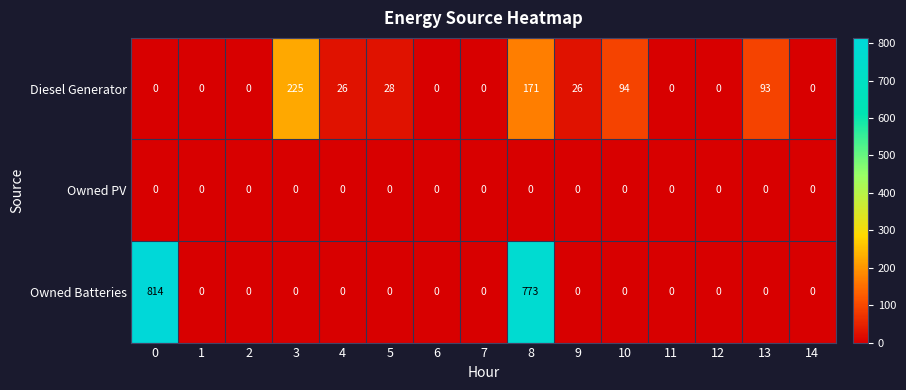

Which series has the largest range (max minus min)?

Owned Batteries